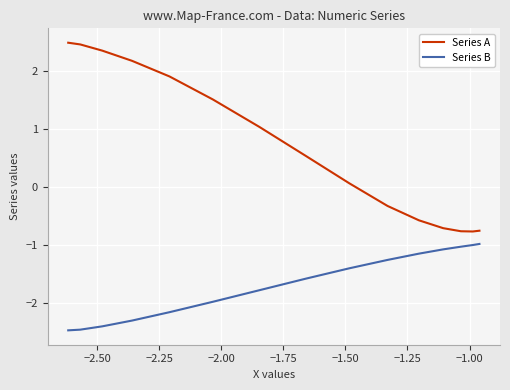

List the series in order of their peak value, lowest first.

Series B, Series A